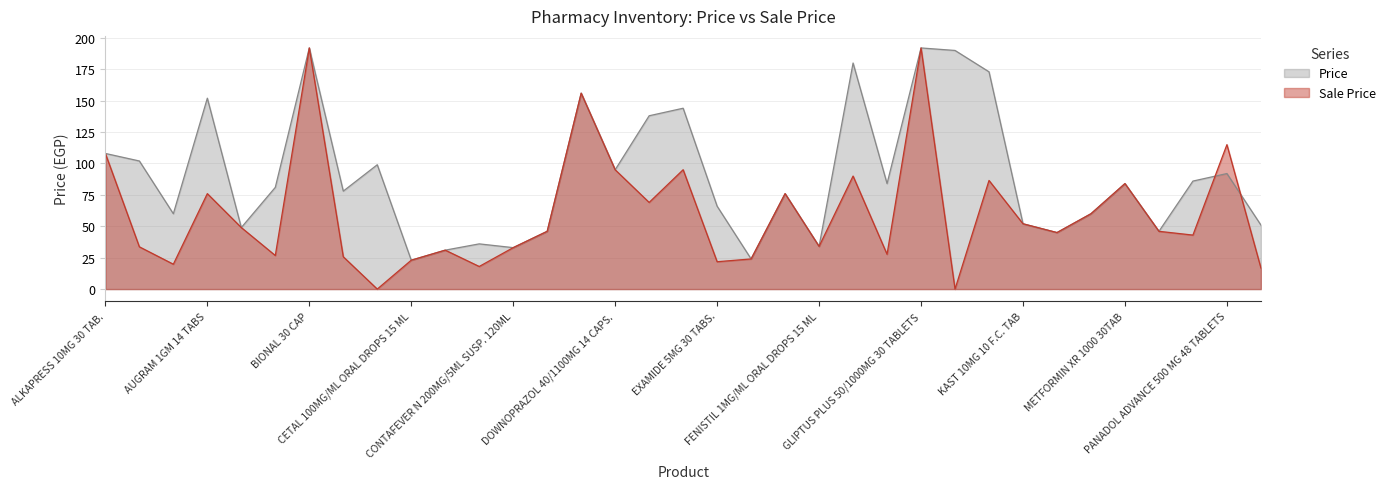

Is it true that the value at ANTODINE 20MG 30 F.C.TAB is 60?

True